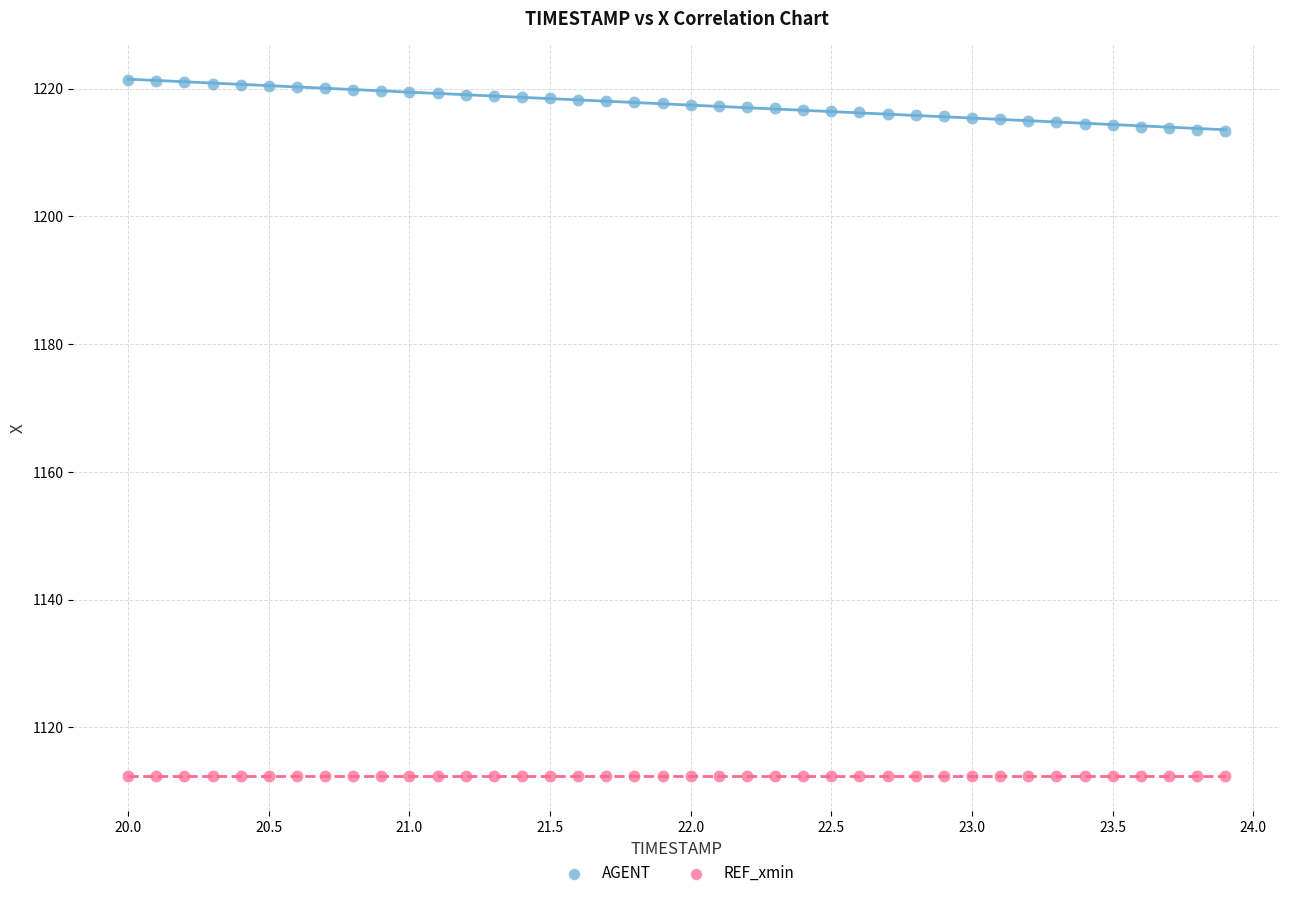

Which series contains the lowest Y value?

REF_xmin